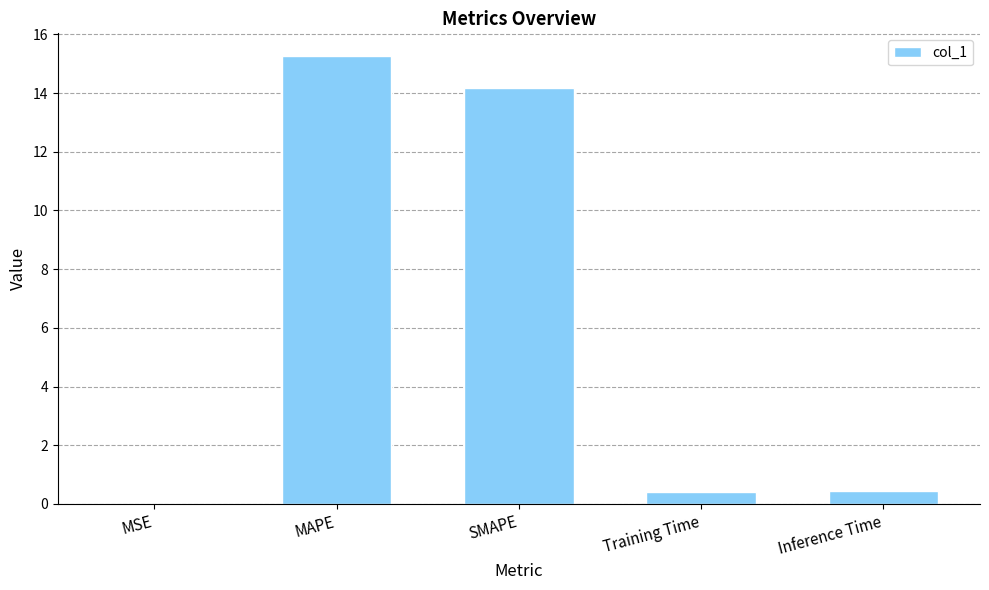

What value does the data have at MAPE?

15.3